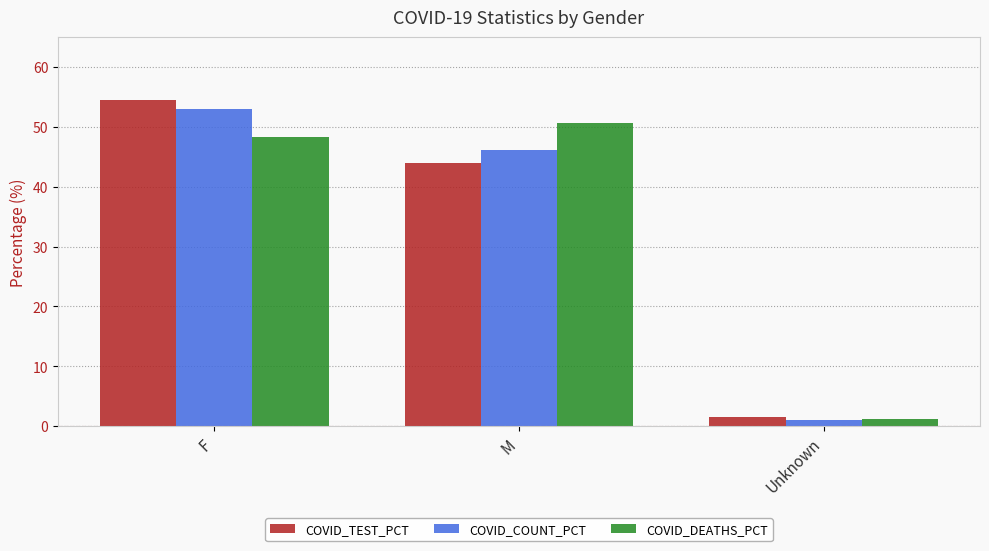

List the labels in order of COVID_TEST_PCT value, largest first.

F, M, Unknown